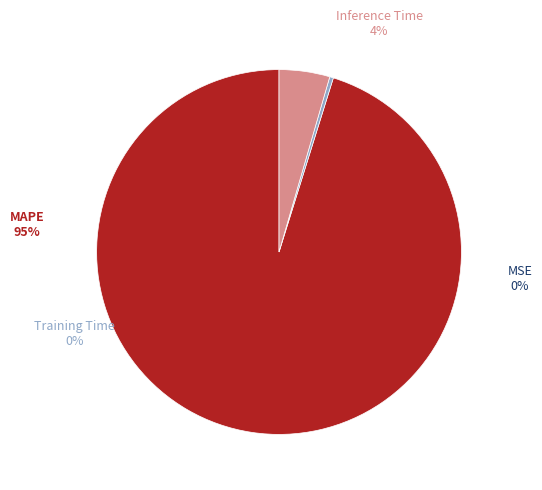

To the nearest percent, what portion does Inference Time represent?

4%